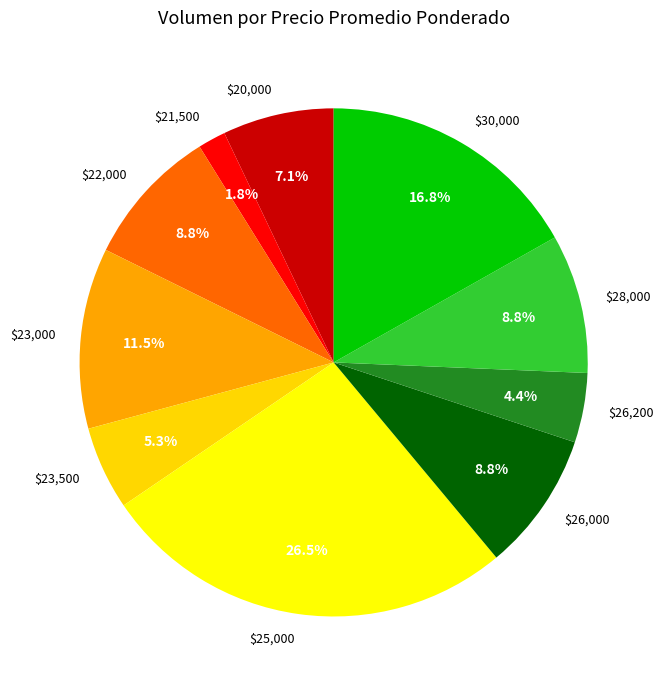

What percentage is NOT represented by $26,000?

91.2%